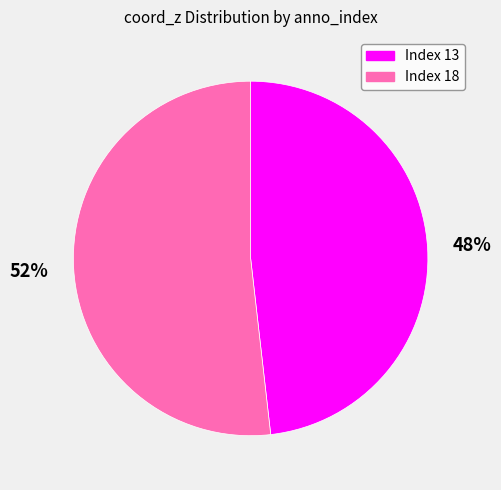

Is there a majority slice in this chart?

Yes